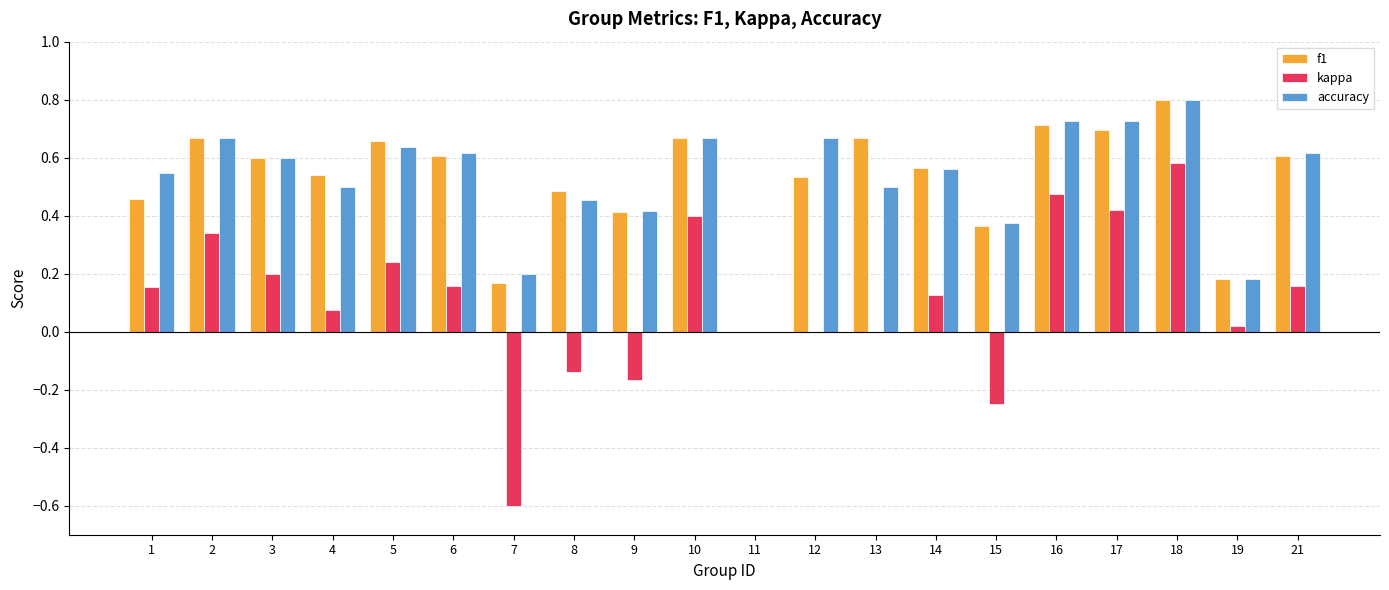

Is it true that accuracy equals 0.8 at 6?

False